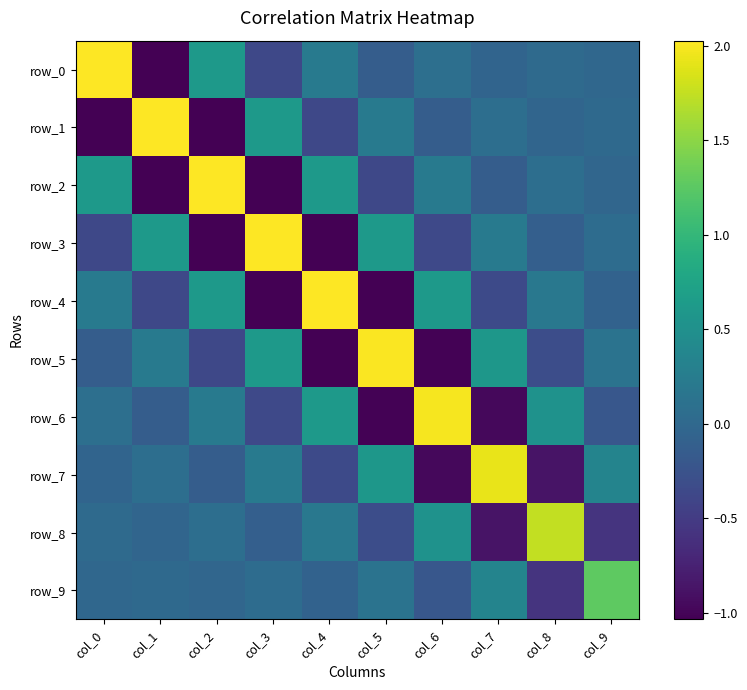

Which series has the widest spread of values?

row_0